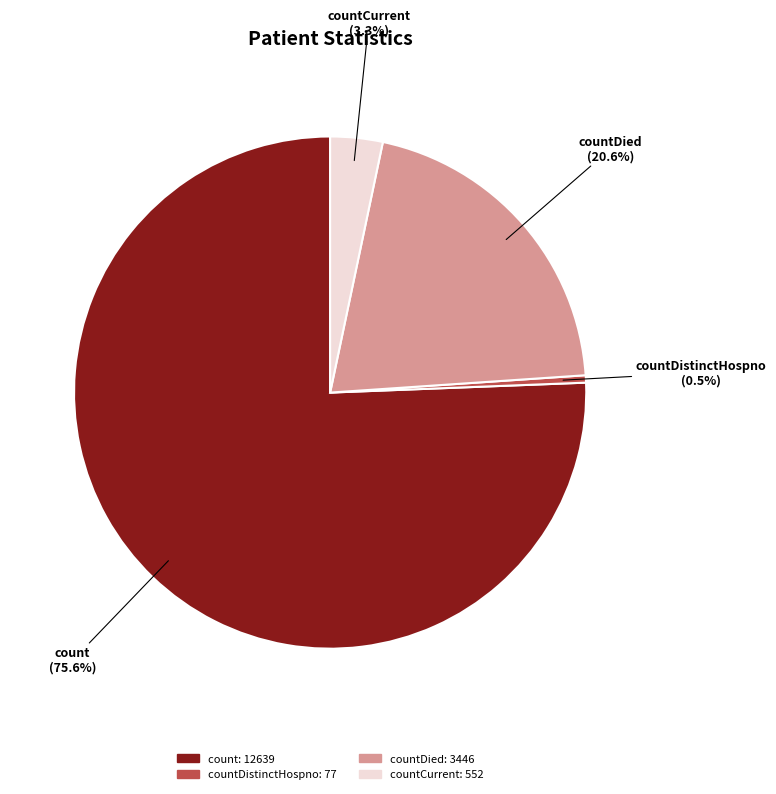

Count the number of slices in the pie.

4